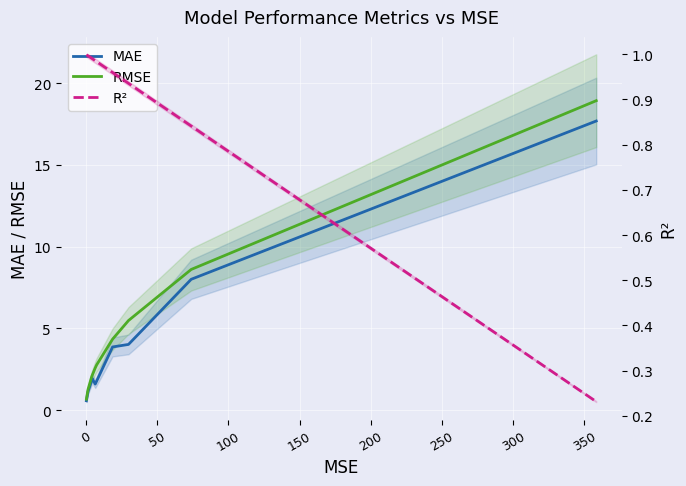

How many lines are shown in the chart?

3